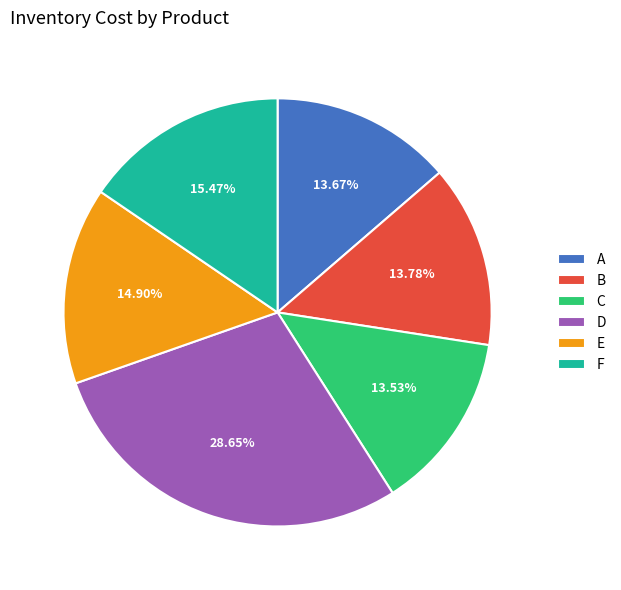

Is the sum of A and F greater than half?

No